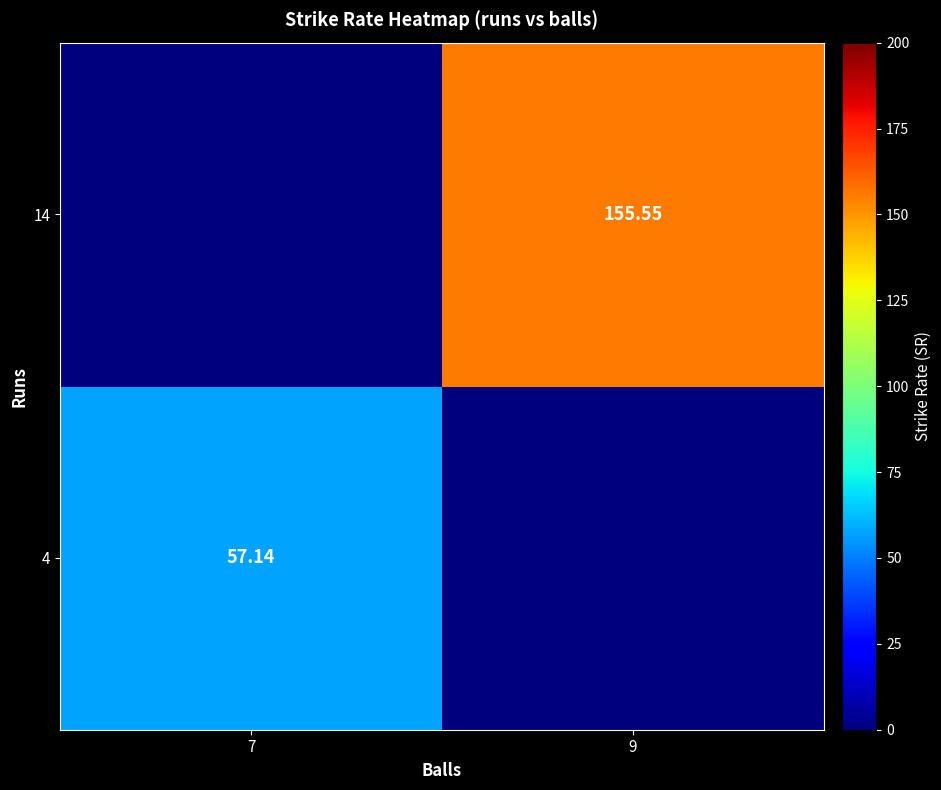

Is it true that 14 equals 84.4 at 9?

False